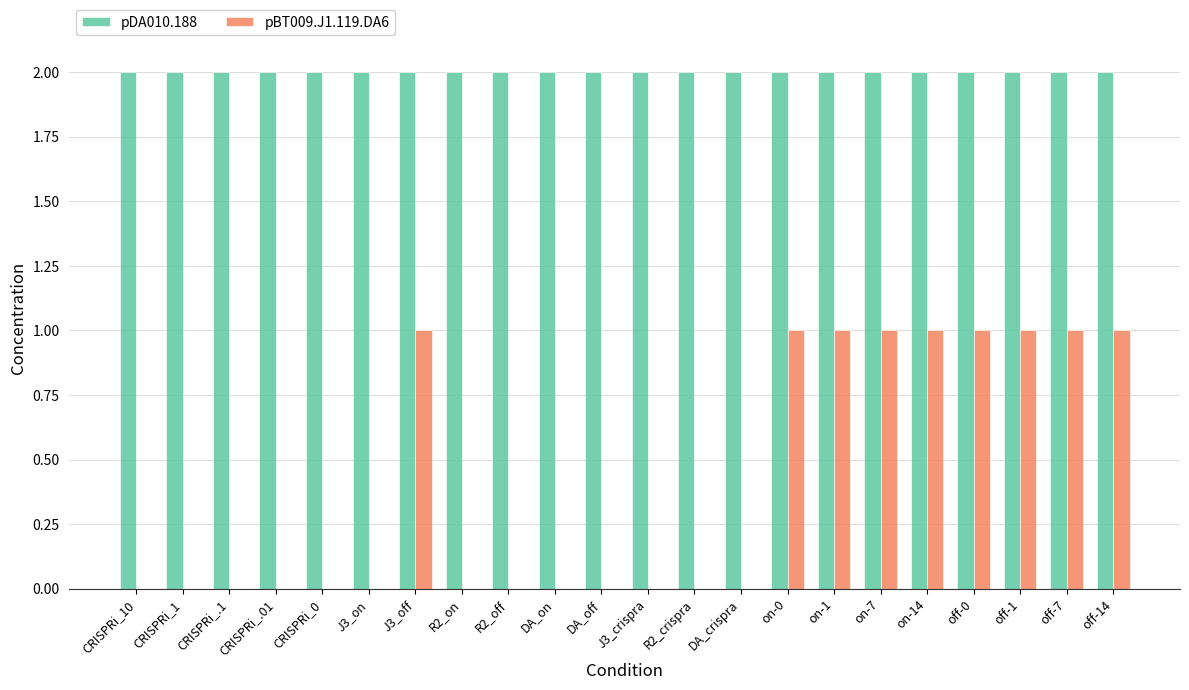

What are all the series names shown in the legend?

pDA010.188, pBT009.J1.119.DA6